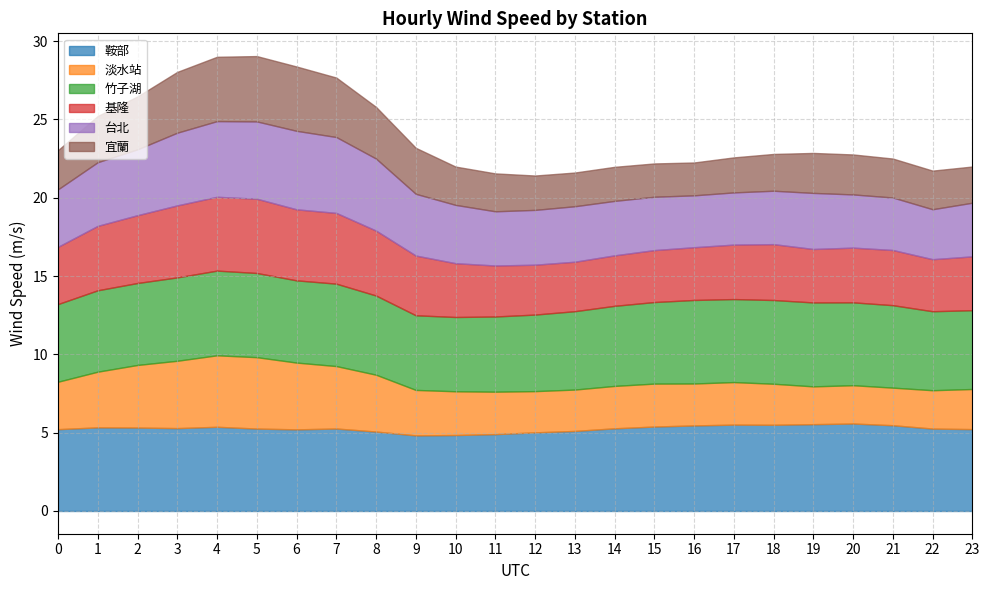

True or false: 基隆 and 淡水站 cross at least once.

False